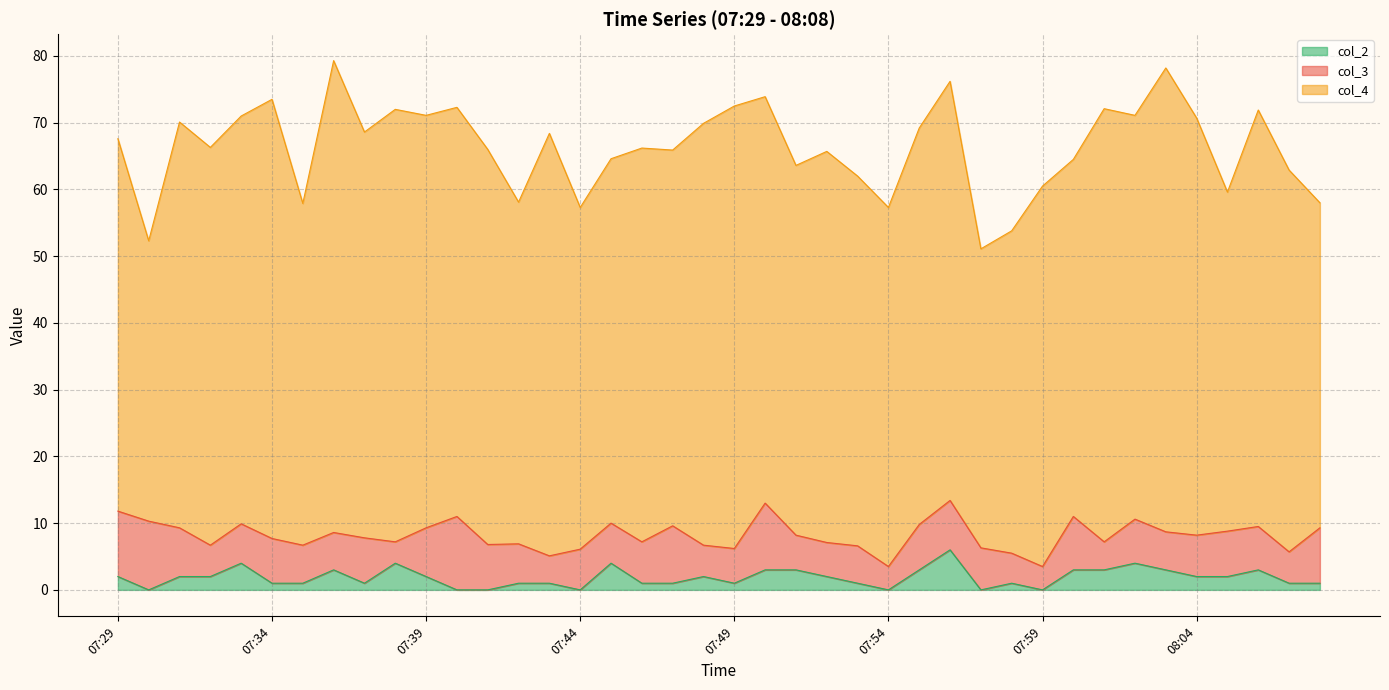

True or false: col_4 and col_3 intersect in this chart.

False